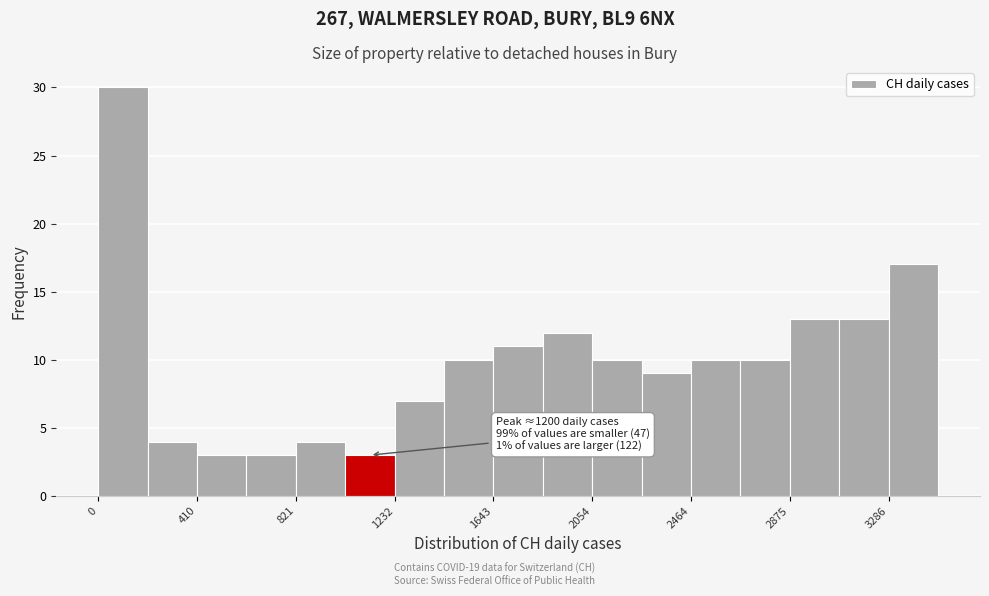

Which range on the x-axis has the tallest bar?

0 to 200